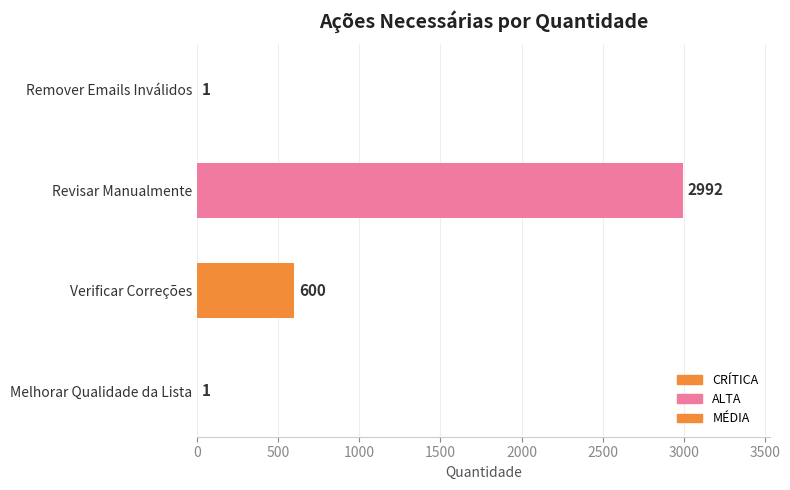

The value at Verificar Correções is 600. True or false?

True